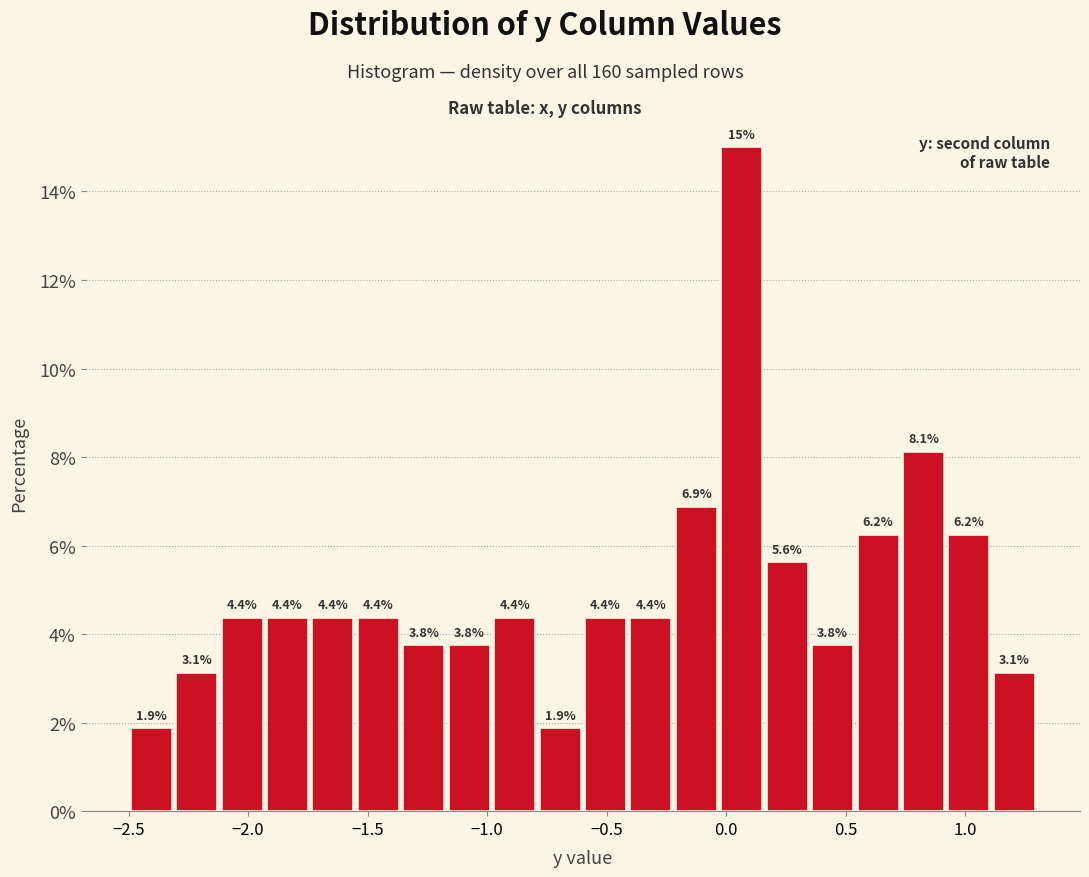

Read against the x-axis, roughly where is the centre of the tallest bar?

0.05